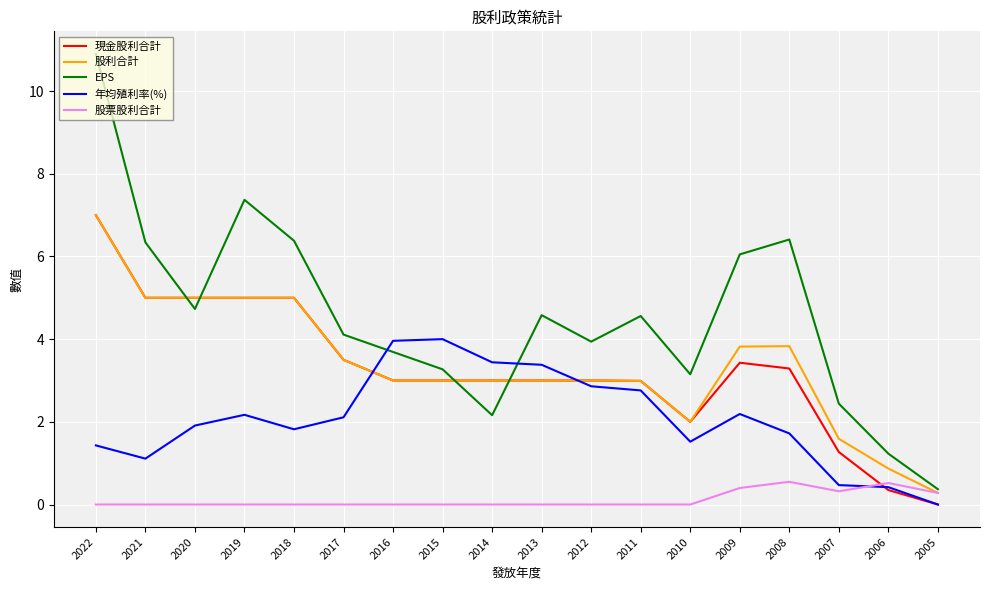

Is it true that 年均殖利率(%) equals 0.5 at 2009?

False